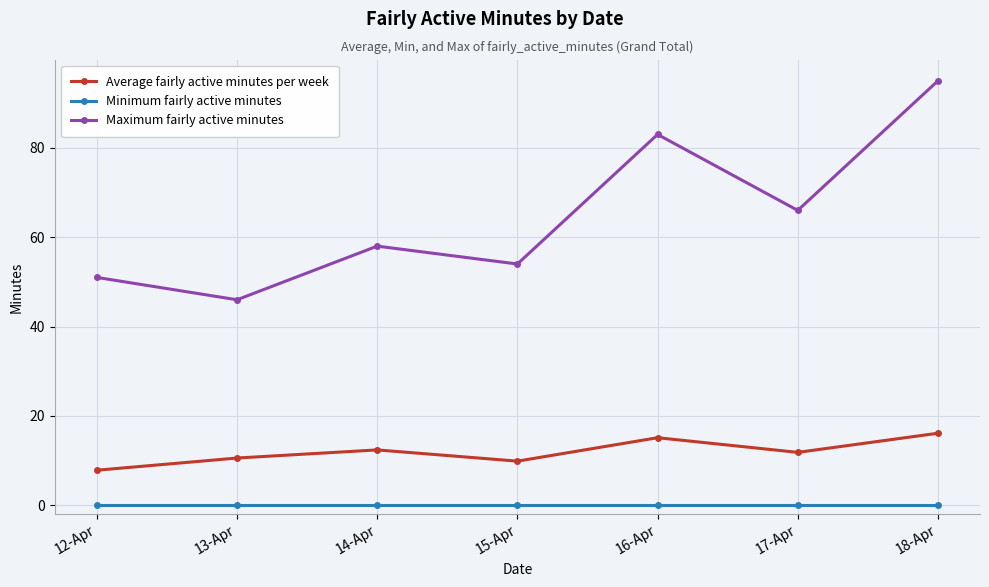

Rank the categories by Maximum fairly active minutes value from lowest to highest.

13-Apr, 12-Apr, 15-Apr, 14-Apr, 17-Apr, 16-Apr, 18-Apr